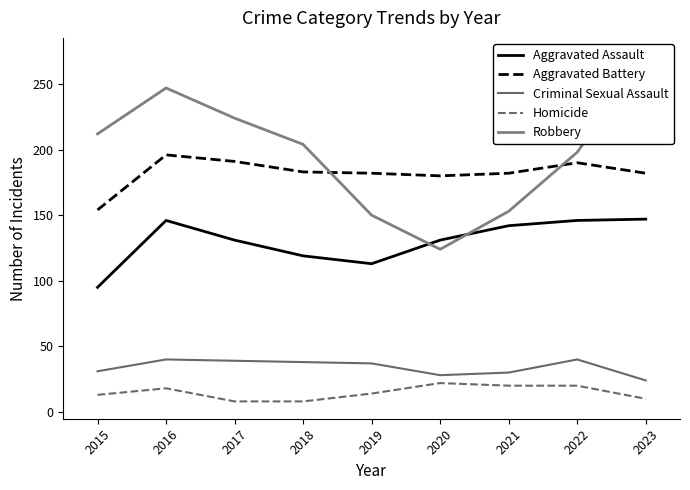

What is the value of the Criminal Sexual Assault point at the 5th from the left?

37